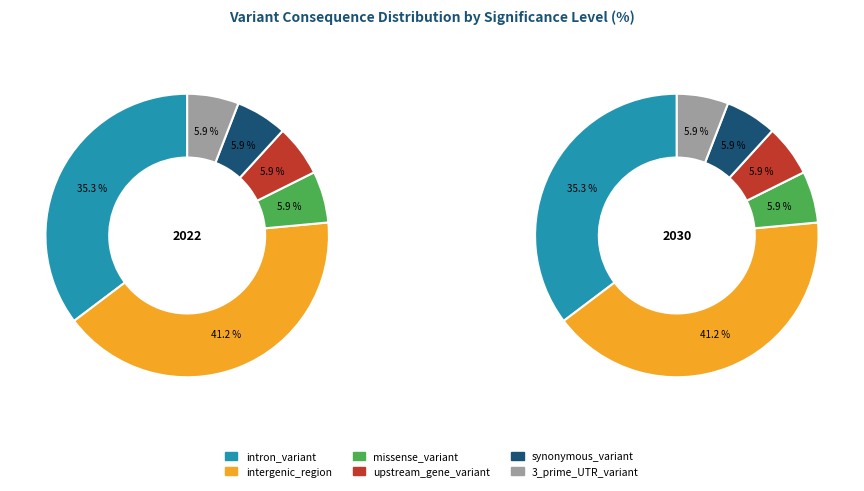

Count the number of slices in the pie.

6